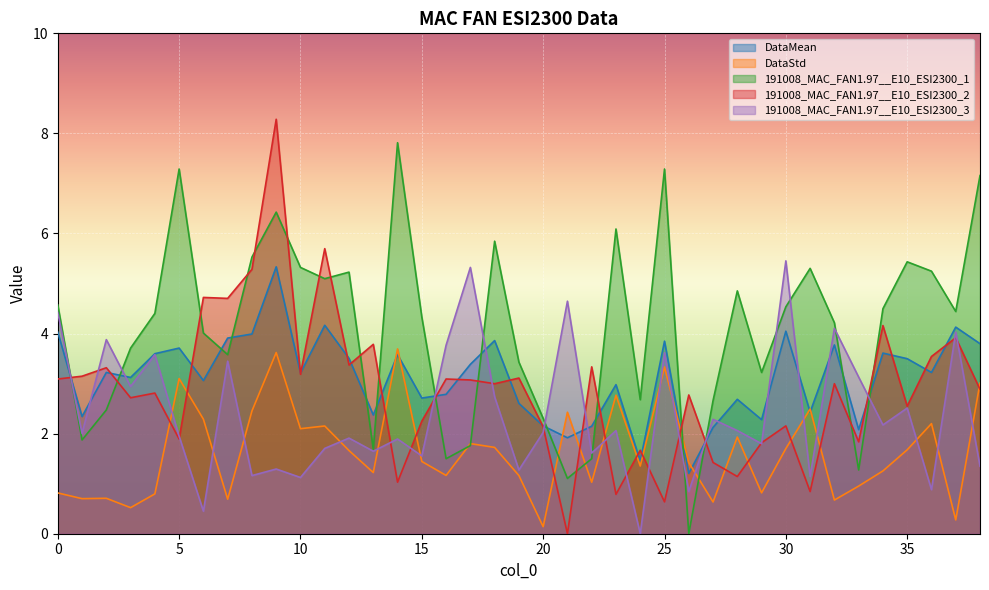

True or false: 191008_MAC_FAN1.97__E10_ESI2300_2 and DataStd cross at least once.

True